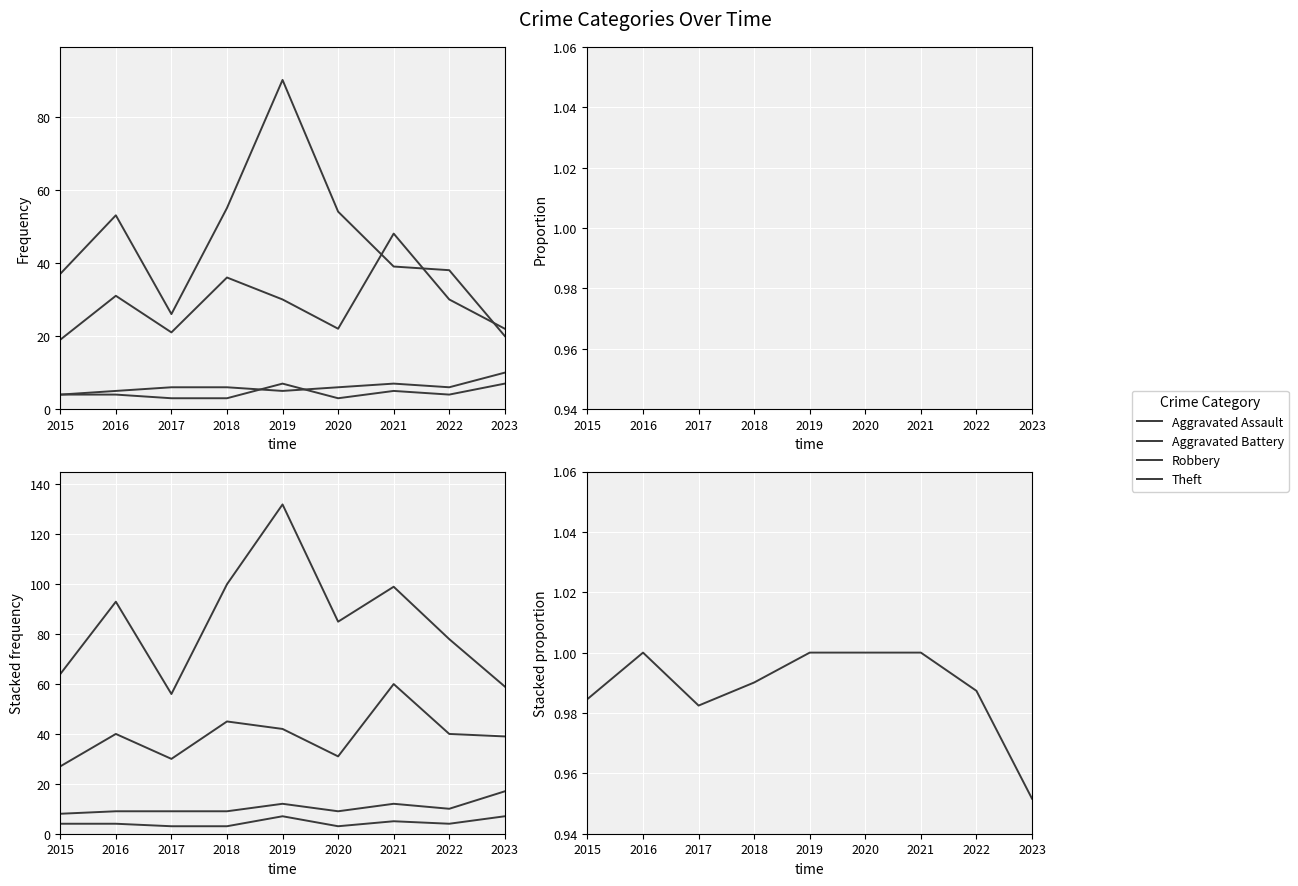

True or false: Theft and Aggravated Assault cross at least once.

False